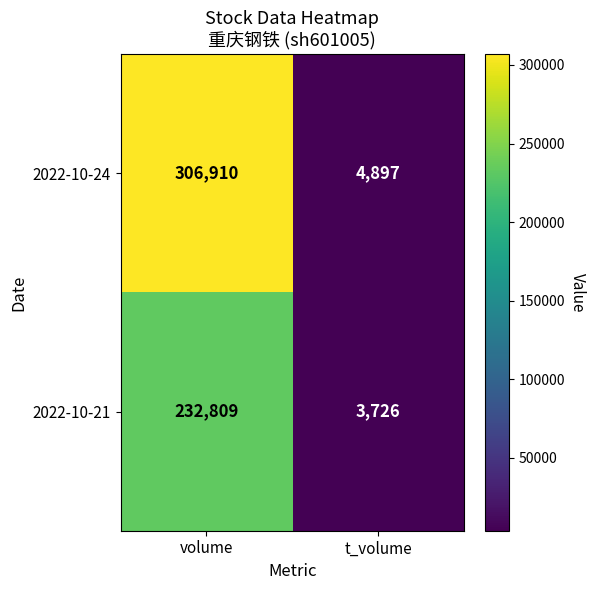

How many data points does each series have?

2